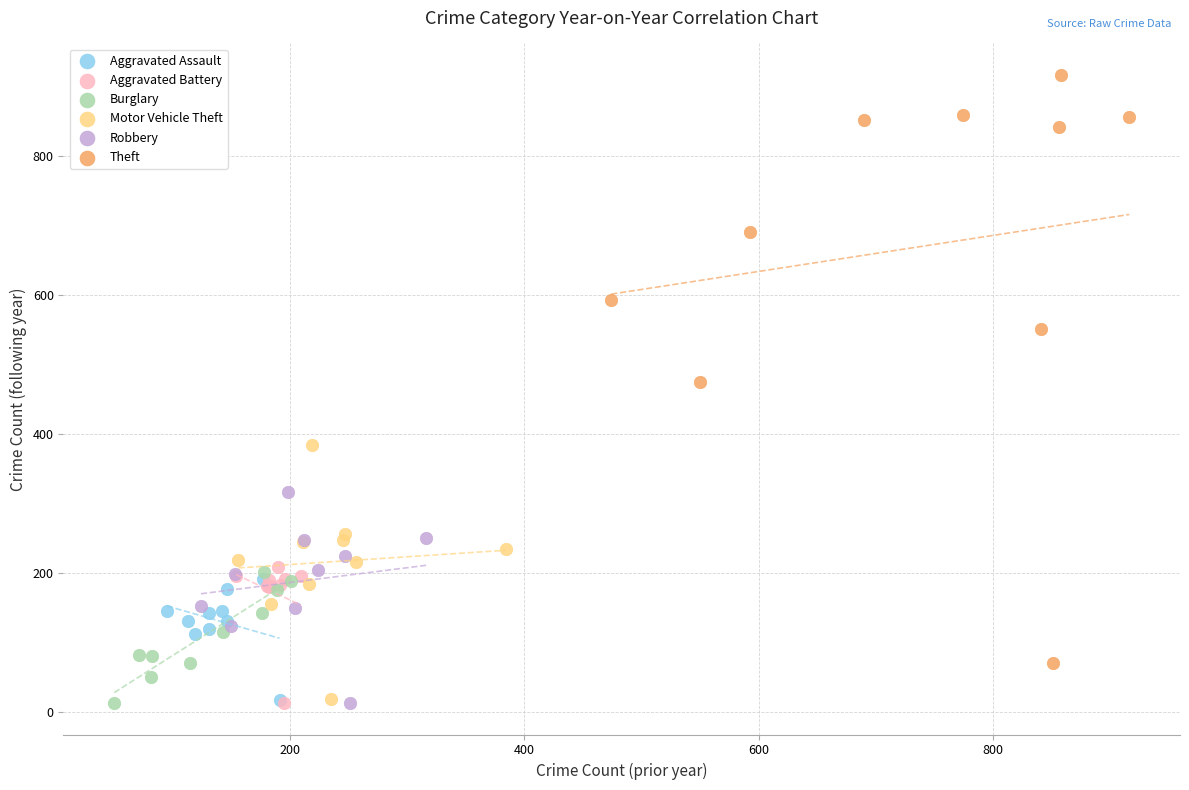

Which series has the largest Y range (max minus min)?

Theft